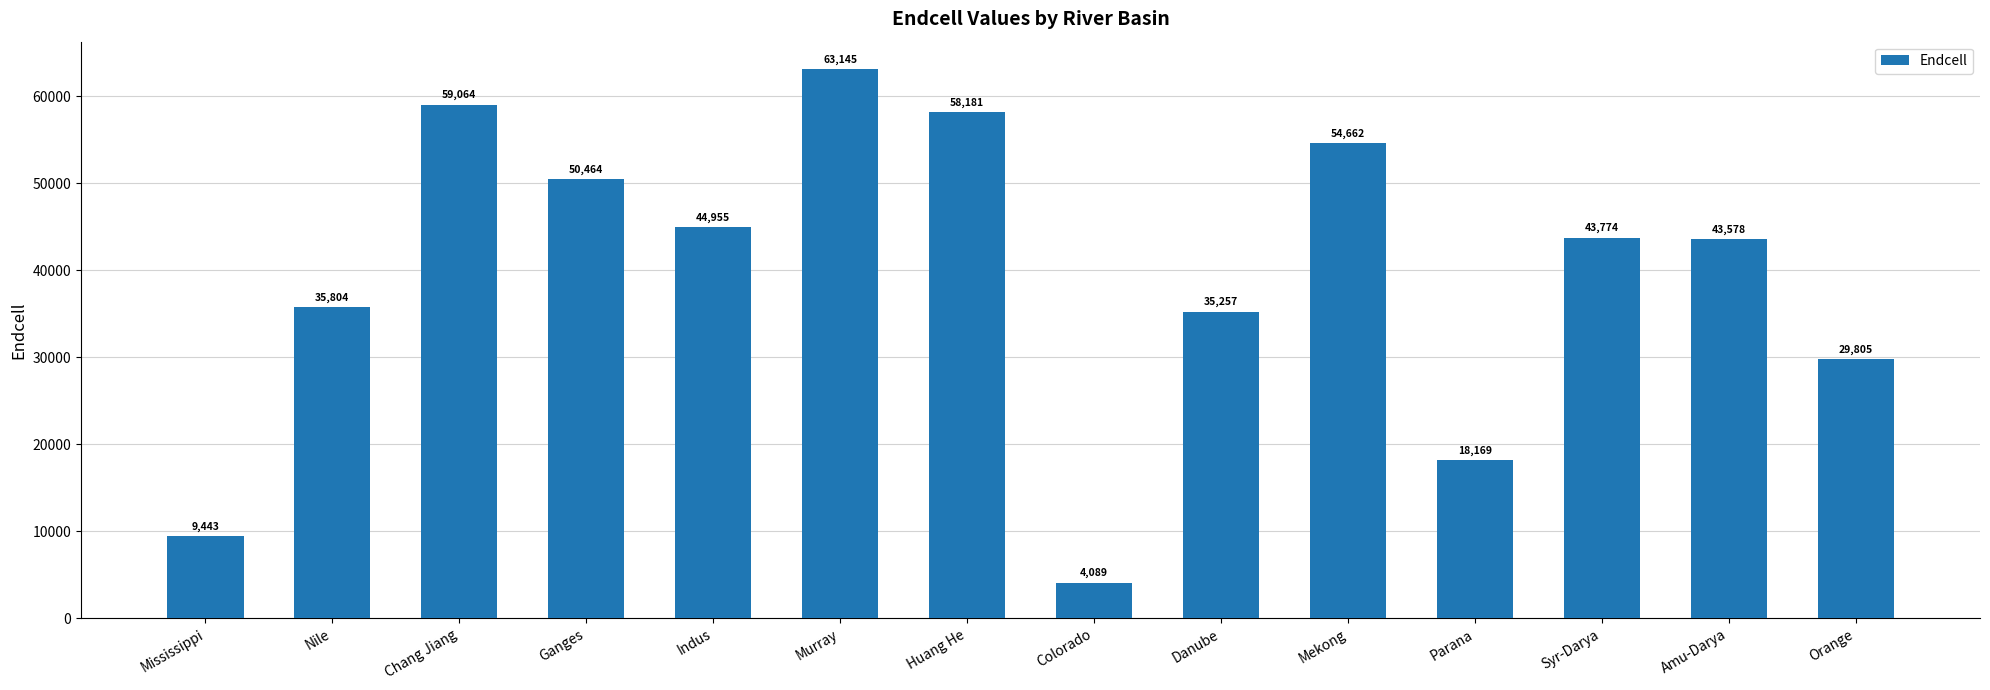

What is the difference between the maximum and minimum values?

59056